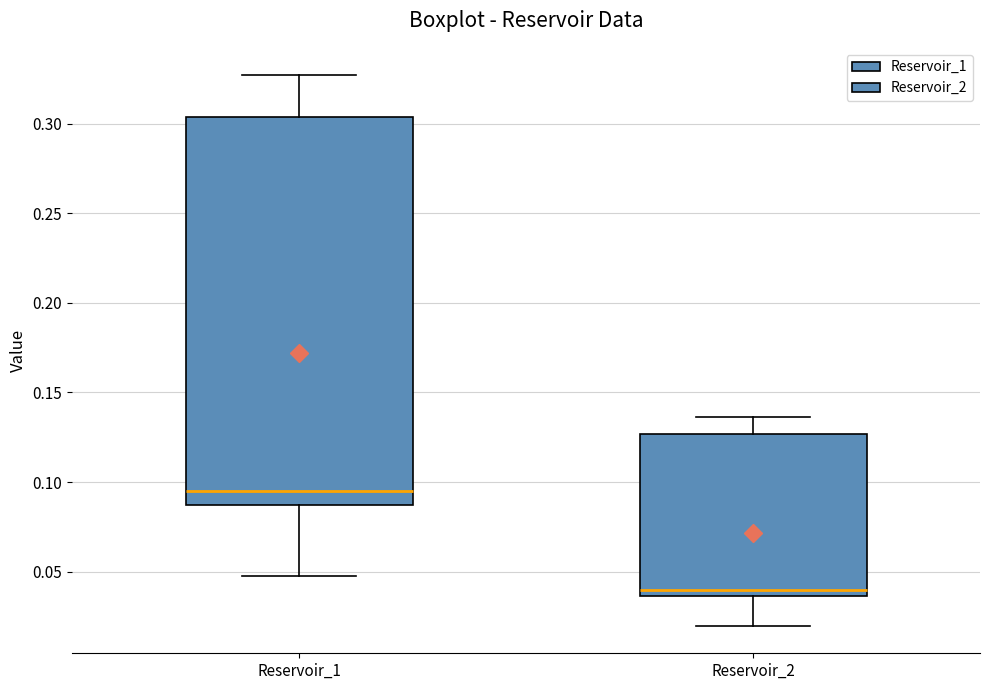

Reading left to right, read every box against the y-axis: the position of its median line, the range the box covers, and the ends of its whiskers. The values are not printed on the chart, so give them approximately, as read against the axis.

Reservoir_1: median 0.095, box 0.085 to 0.305, whiskers 0.050 to 0.325
Reservoir_2: median 0.040, box 0.035 to 0.125, whiskers 0.020 to 0.135